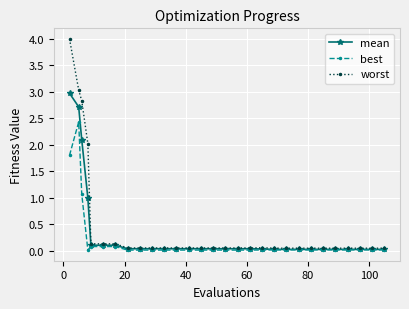

Which series has the widest spread of values?

worst